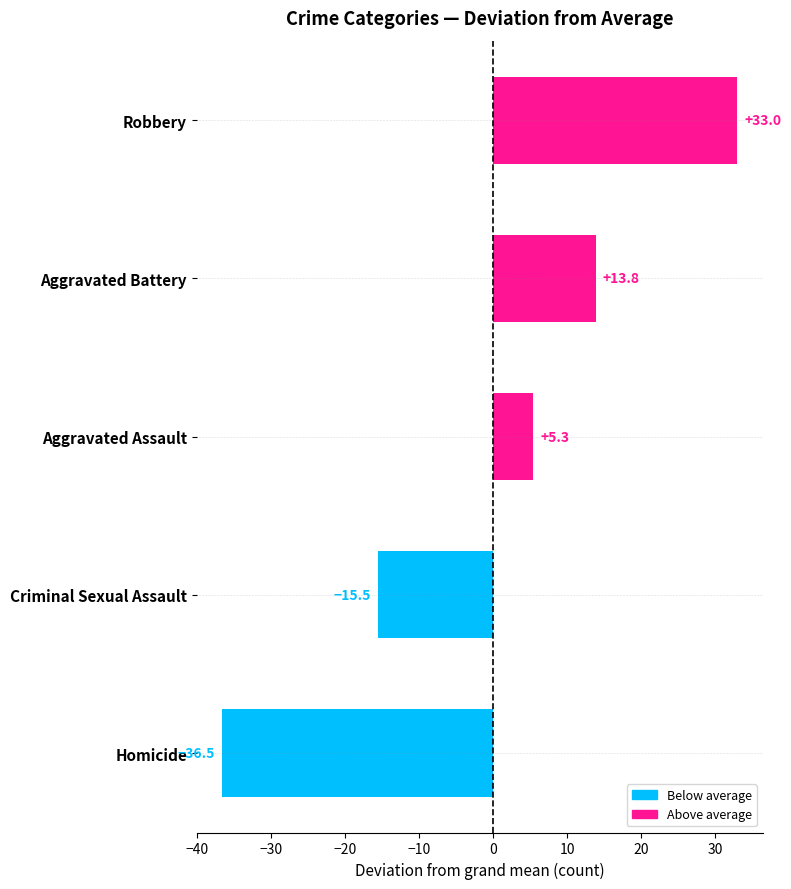

List the labels in order of value, smallest first.

Homicide, Criminal Sexual Assault, Aggravated Assault, Aggravated Battery, Robbery